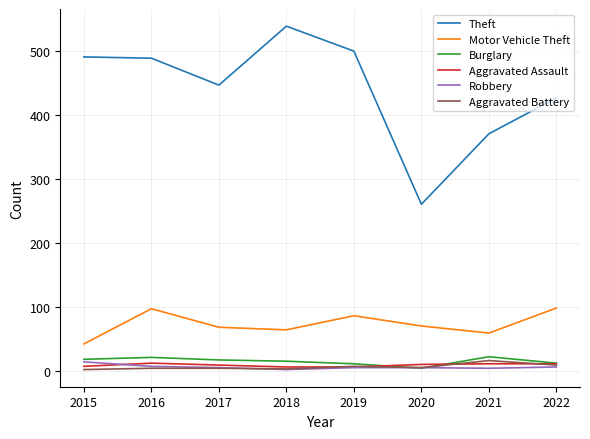

At 2021, list the series in order from smallest to largest.

Robbery, Aggravated Assault, Aggravated Battery, Burglary, Motor Vehicle Theft, Theft